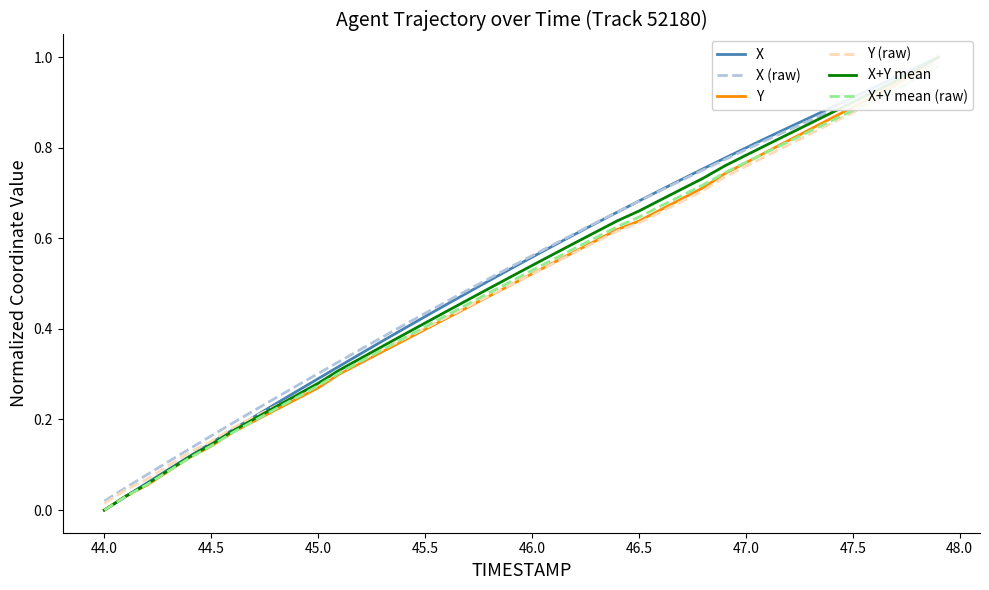

What is the difference between the second highest and second lowest values in the X series?

0.9